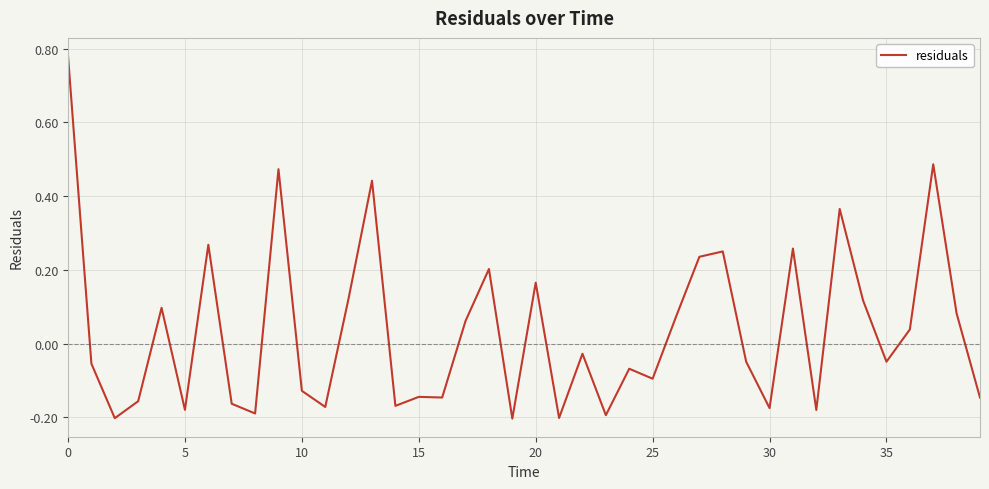

Is this an area chart (filled region under the line)?

No